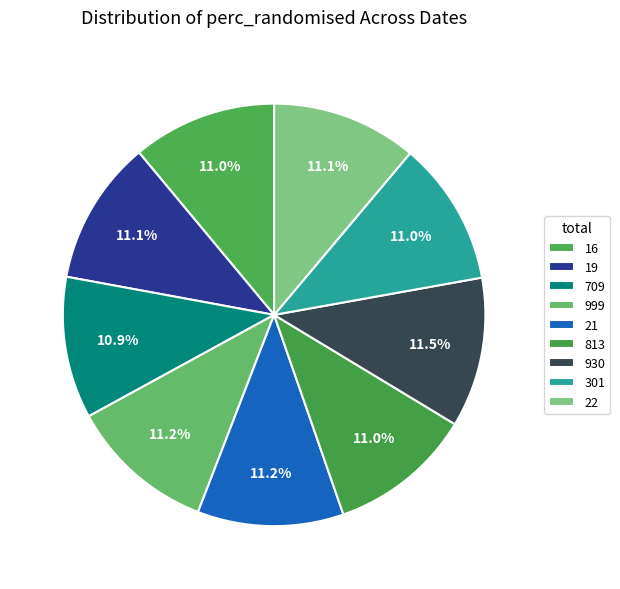

Is there a majority slice in this chart?

No